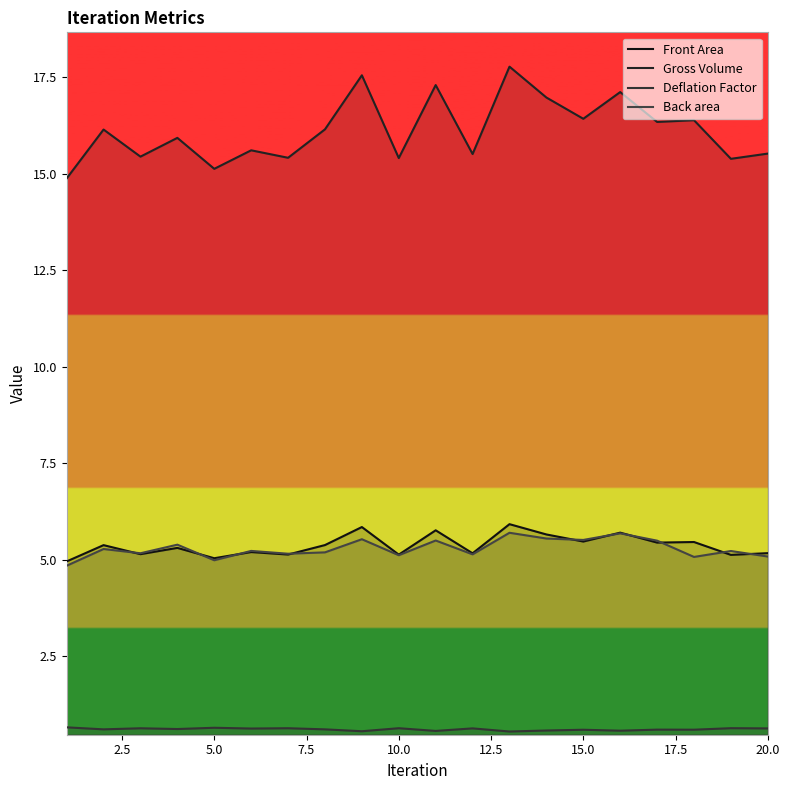

What is the average value of the Front Area series?

5.4